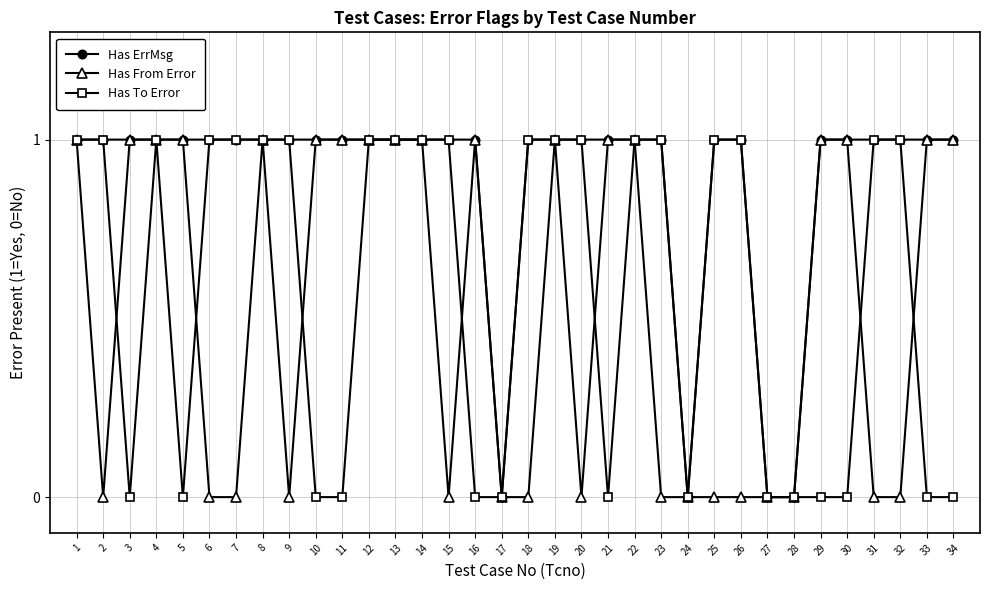

True or false: Has From Error has a value of 2 at 34.

False